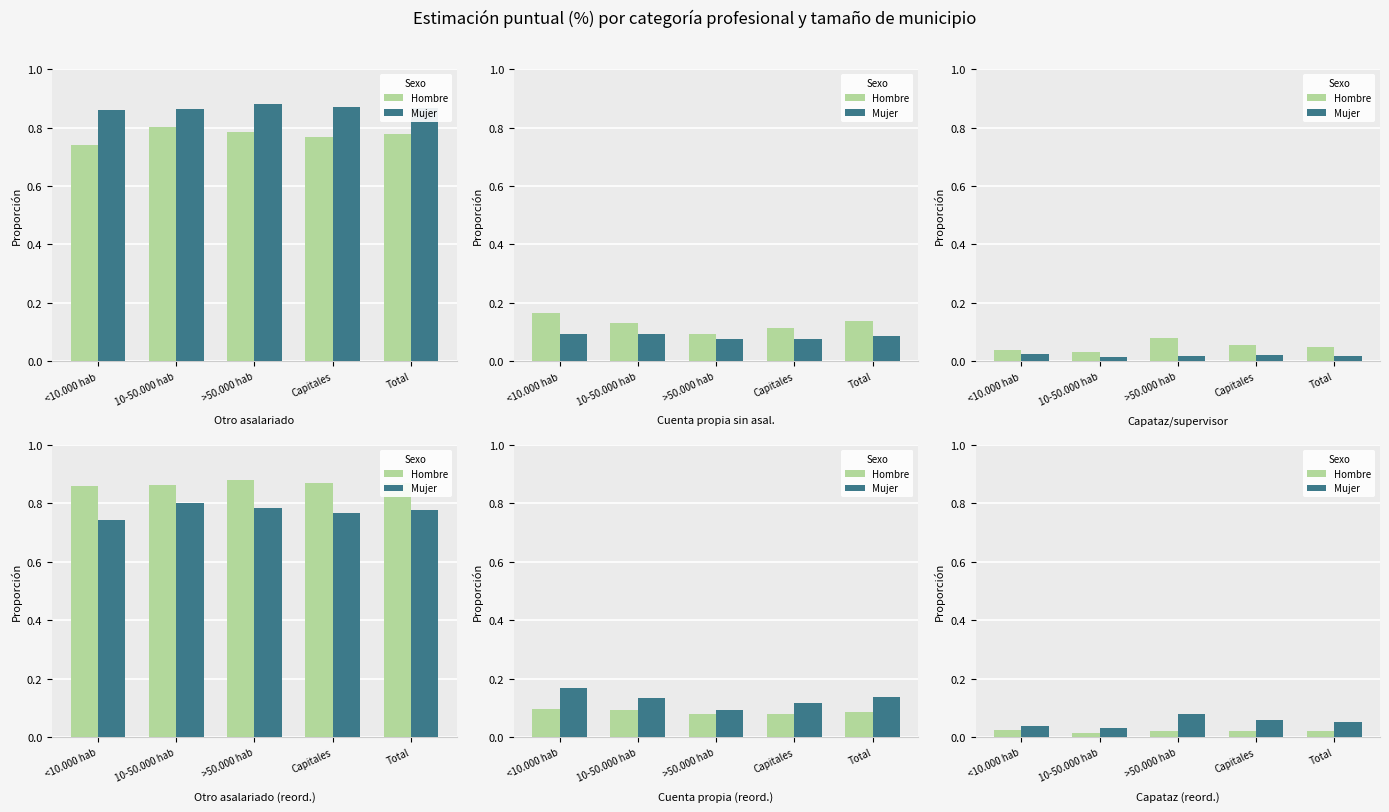

The Mujer series shows 0.0 at Capitales. True or false?

False